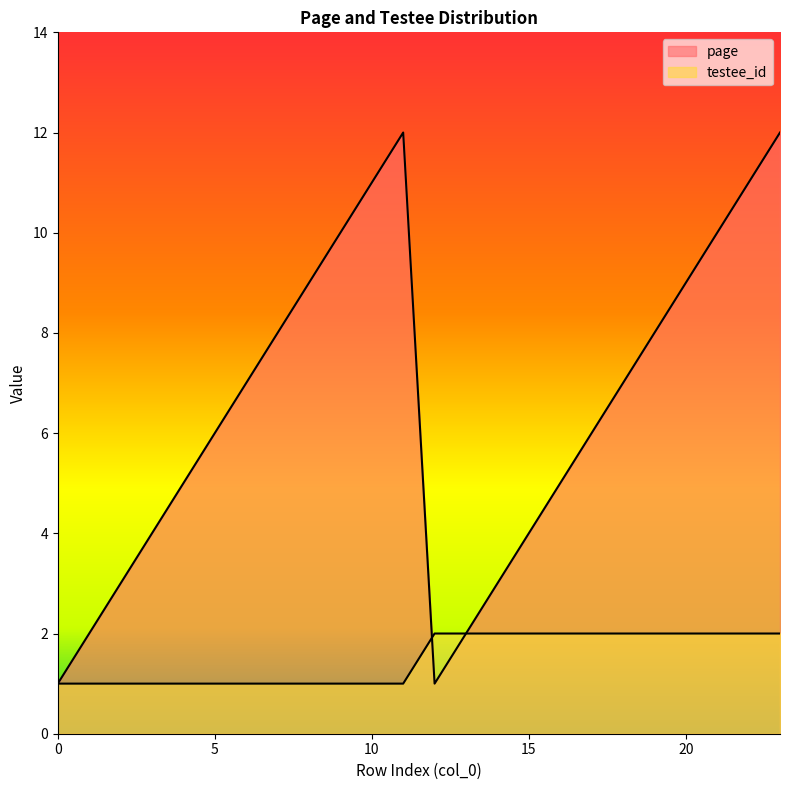

What is the sum of the page values at 11 and 12?

13